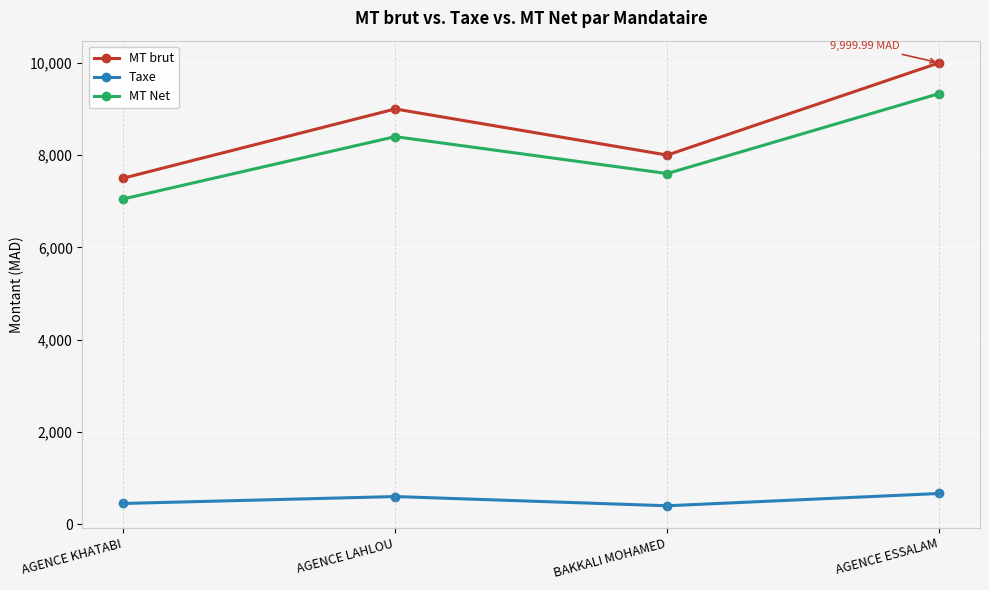

Between AGENCE KHATABI and BAKKALI MOHAMED, which series saw the biggest shift?

MT Net